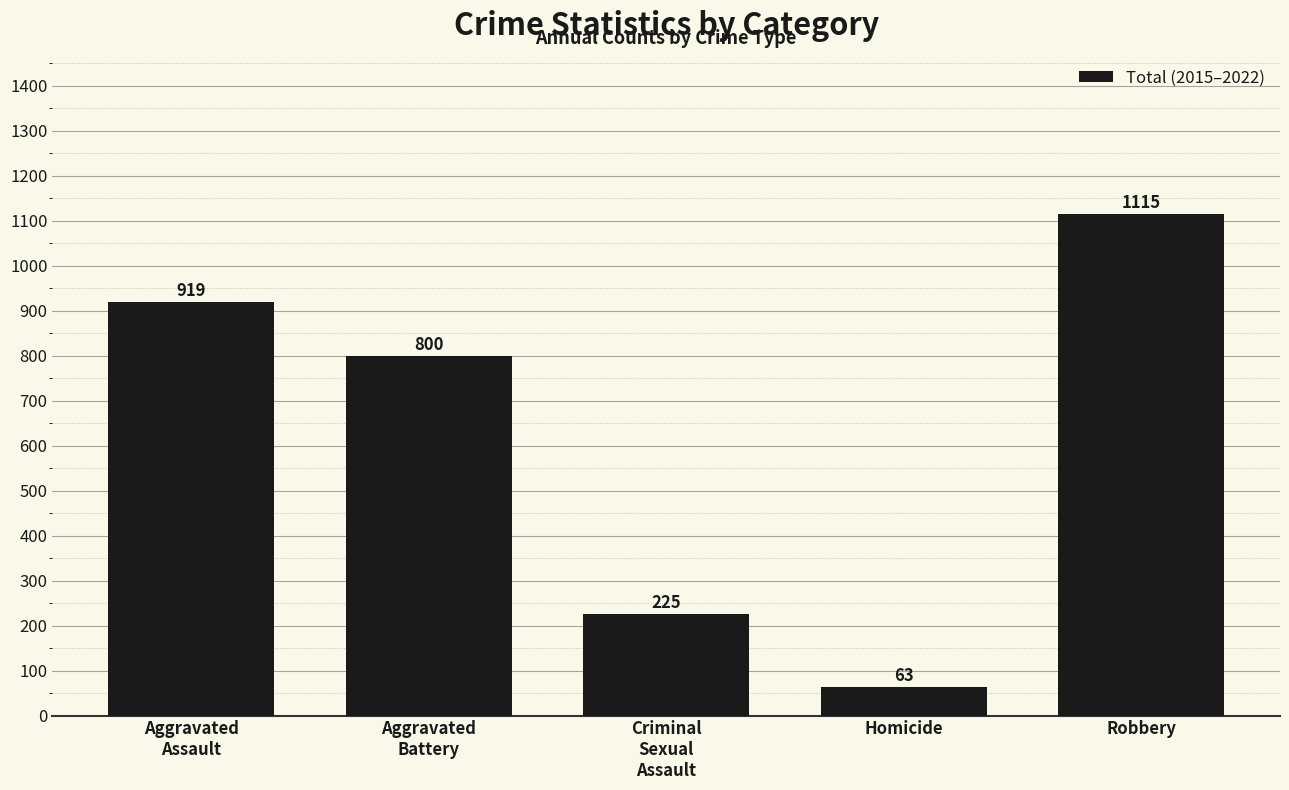

List the labels in order of value, smallest first.

Homicide, Criminal
Sexual
Assault, Aggravated
Battery, Aggravated
Assault, Robbery